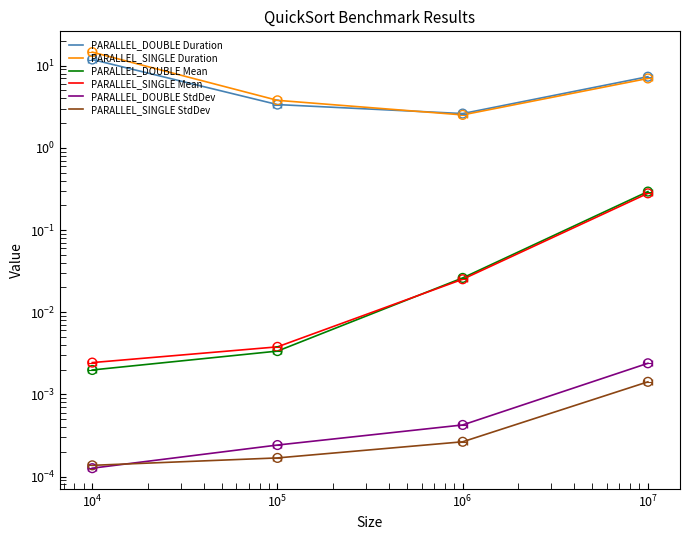

Which series has the largest total across all categories?

PARALLEL_SINGLE Duration